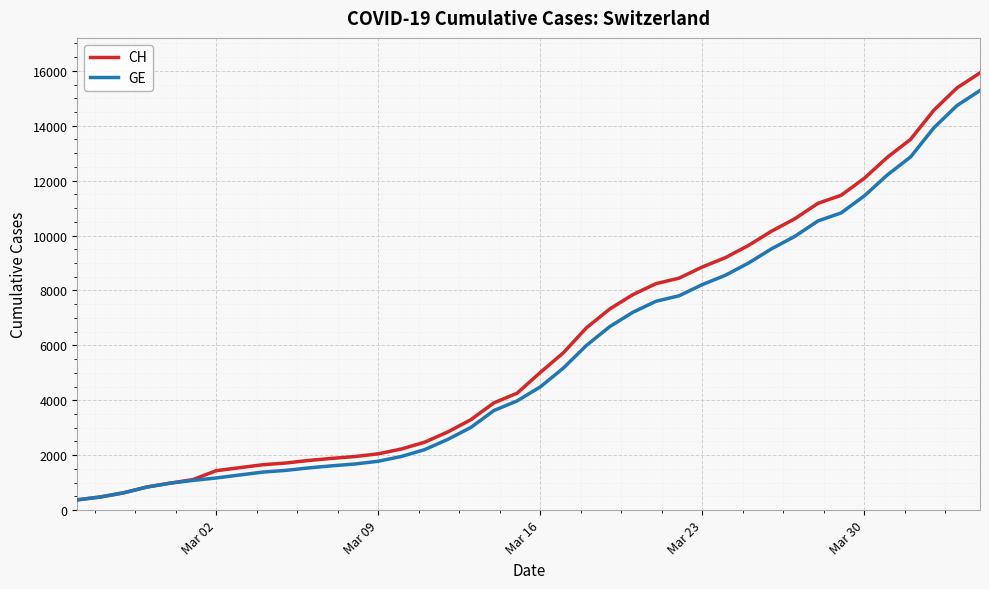

What is the maximum value shown in the chart?

15926